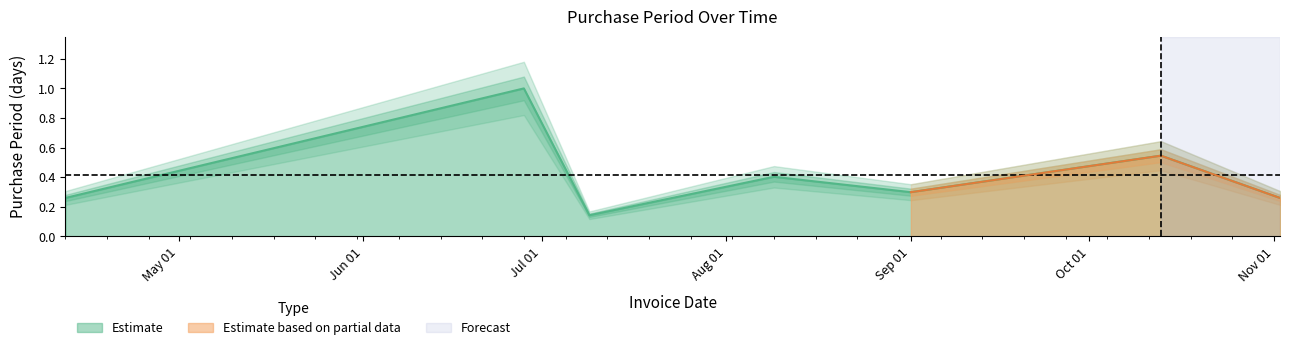

What is the difference between the second highest and second lowest values?

0.3